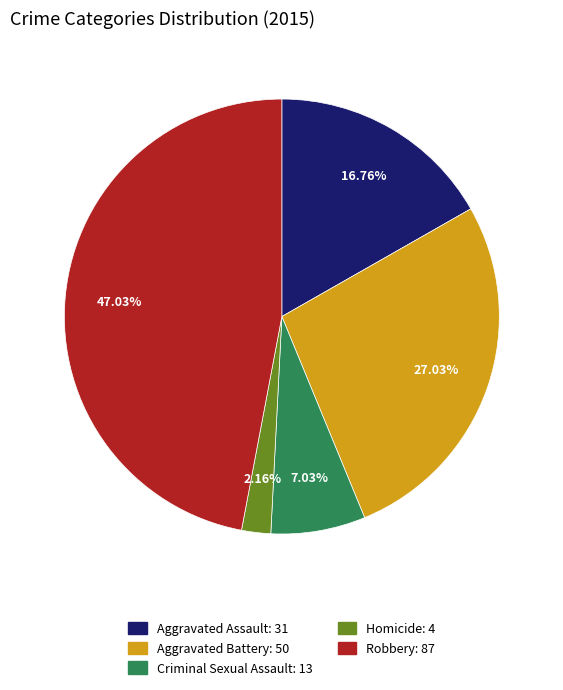

Which has a higher value, Criminal Sexual Assault or Aggravated Assault?

Aggravated Assault